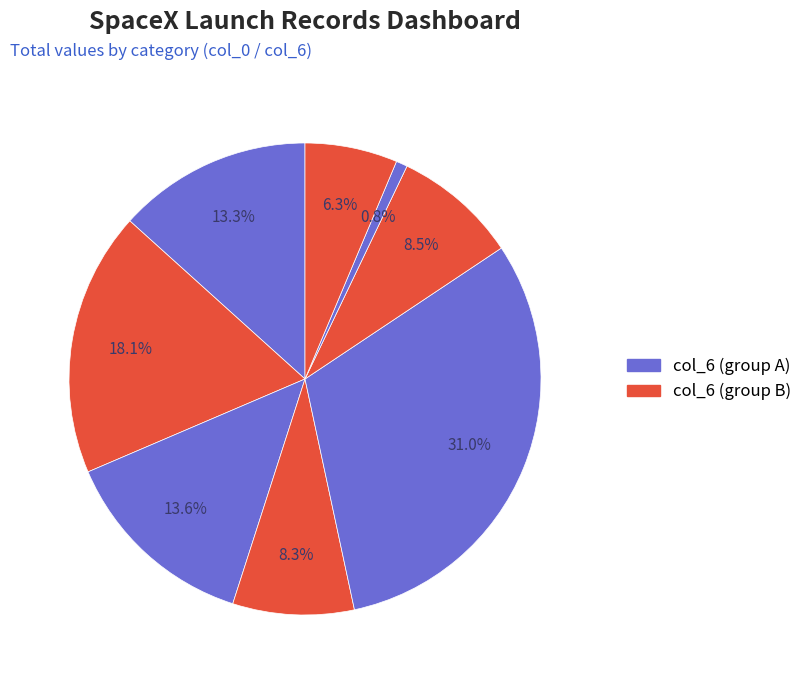

How many slices are in this pie chart?

8